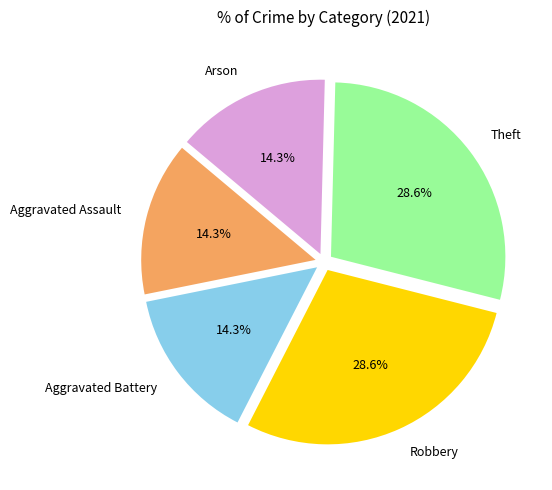

Between Aggravated Assault and Robbery, which is larger?

Robbery